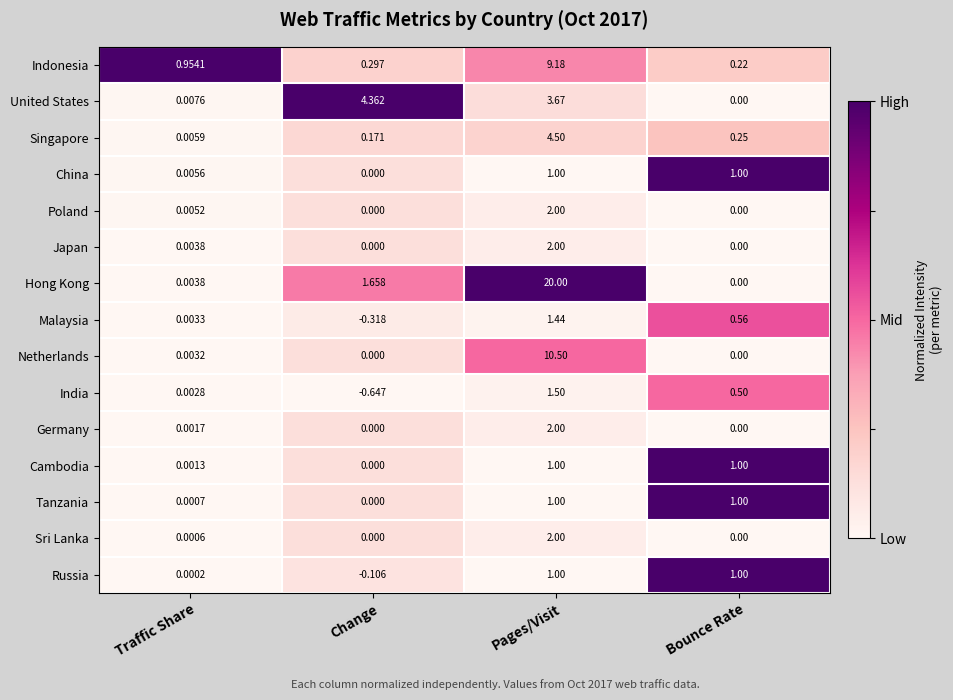

At how many categories does at least one series exceed 0?

4